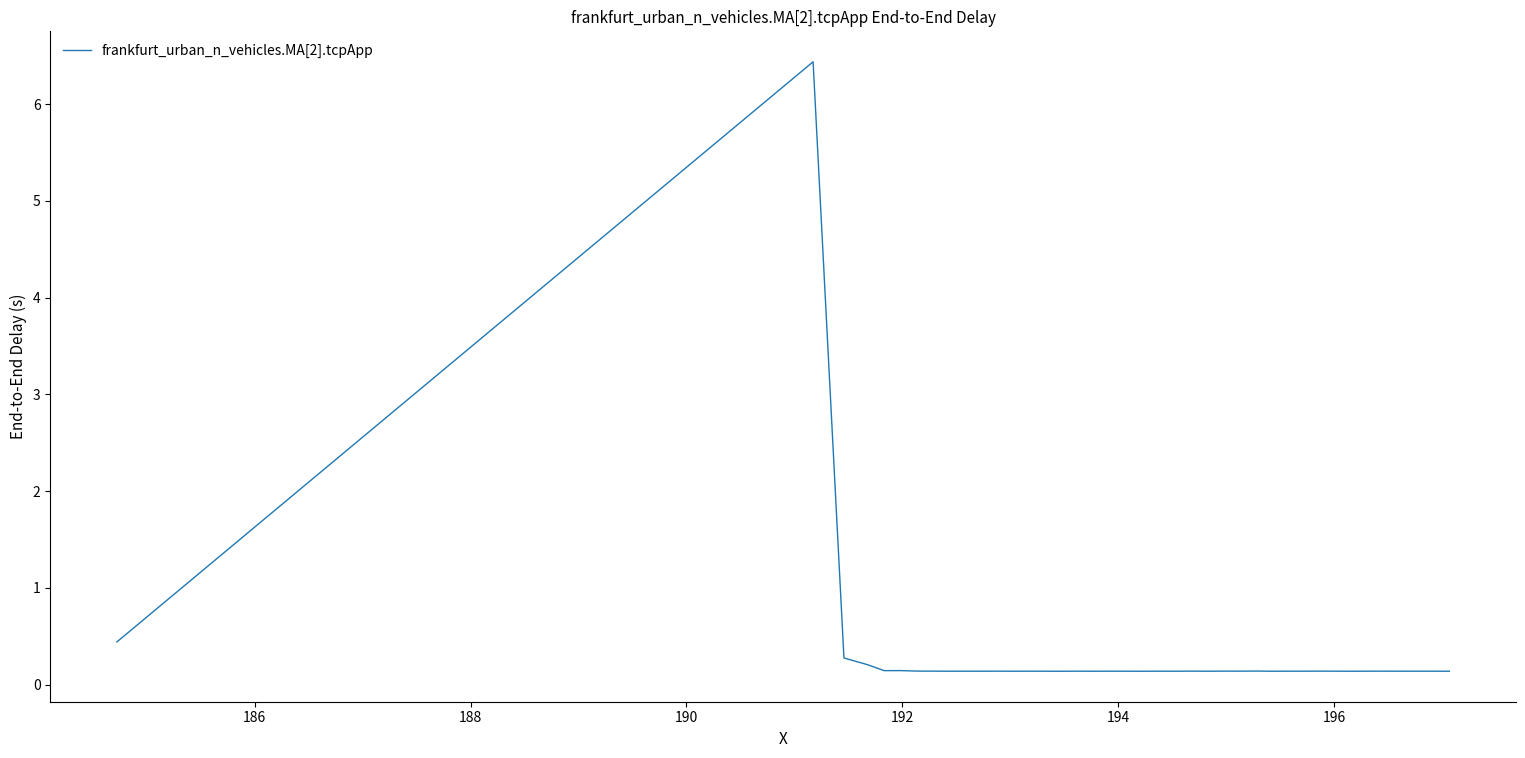

What is the difference between the maximum and minimum values?

6.3